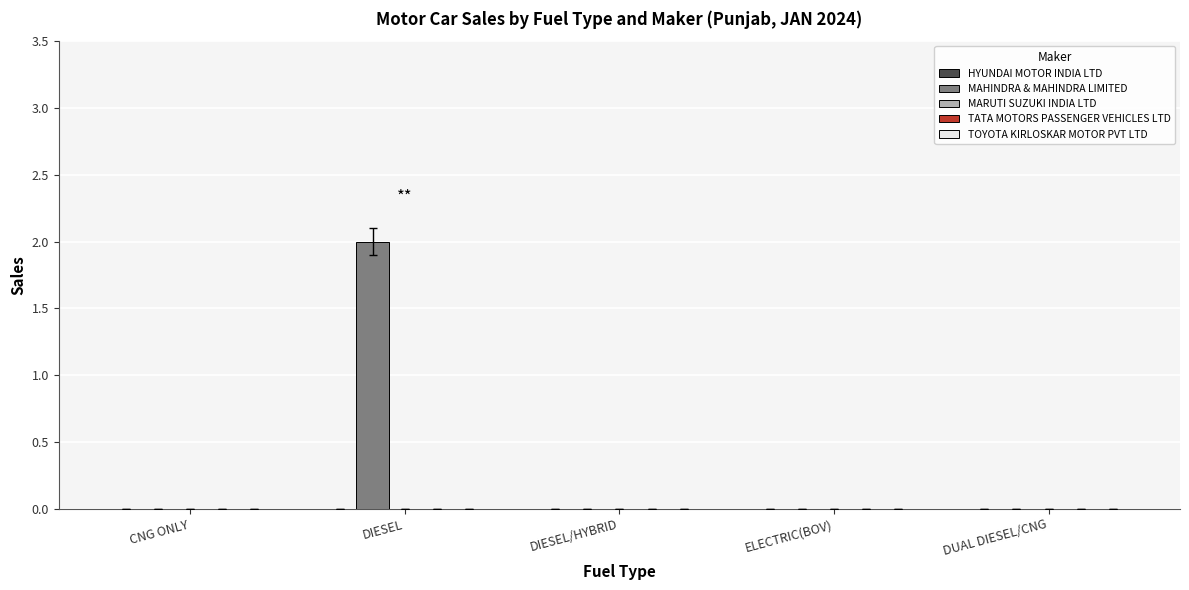

True or false: the data shows 3 at DIESEL.

False